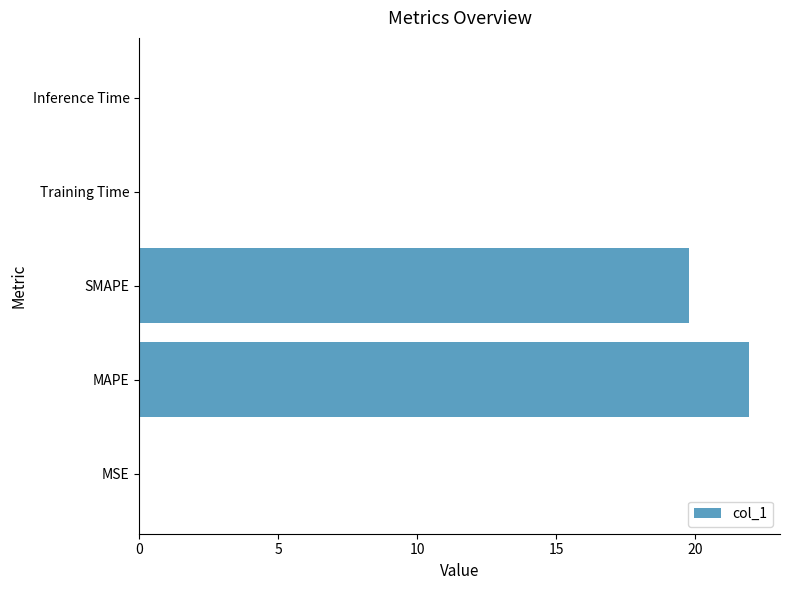

Which has a higher value, MSE or MAPE?

MAPE